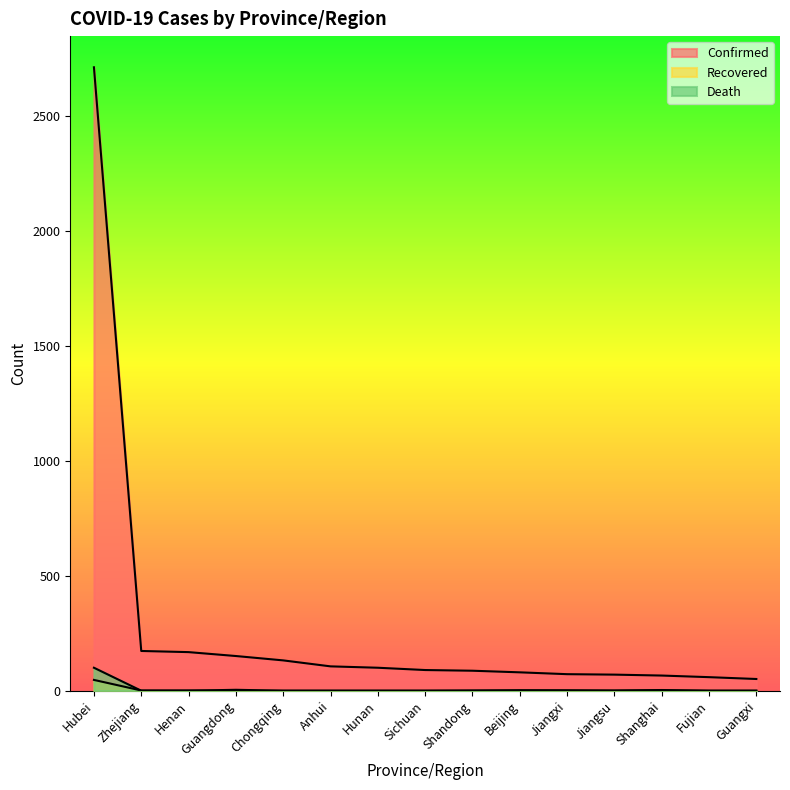

Reading left to right, list all the values displayed in this chart.

Confirmed: Hubei=2714	Zhejiang=173	Henan=168	Guangdong=151	Chongqing=132	Anhui=106	Hunan=100	Sichuan=90	Shandong=87	Beijing=80	Jiangxi=72	Jiangsu=70	Shanghai=66	Fujian=59	Guangxi=51
Recovered: Hubei=47	Zhejiang=1	Henan=0	Guangdong=4	Chongqing=0	Anhui=0	Hunan=0	Sichuan=0	Shandong=0	Beijing=2	Jiangxi=2	Jiangsu=1	Shanghai=3	Fujian=0	Guangxi=0
Death: Hubei=100	Zhejiang=0	Henan=1	Guangdong=0	Chongqing=0	Anhui=0	Hunan=0	Sichuan=0	Shandong=1	Beijing=1	Jiangxi=0	Jiangsu=0	Shanghai=1	Fujian=0	Guangxi=0